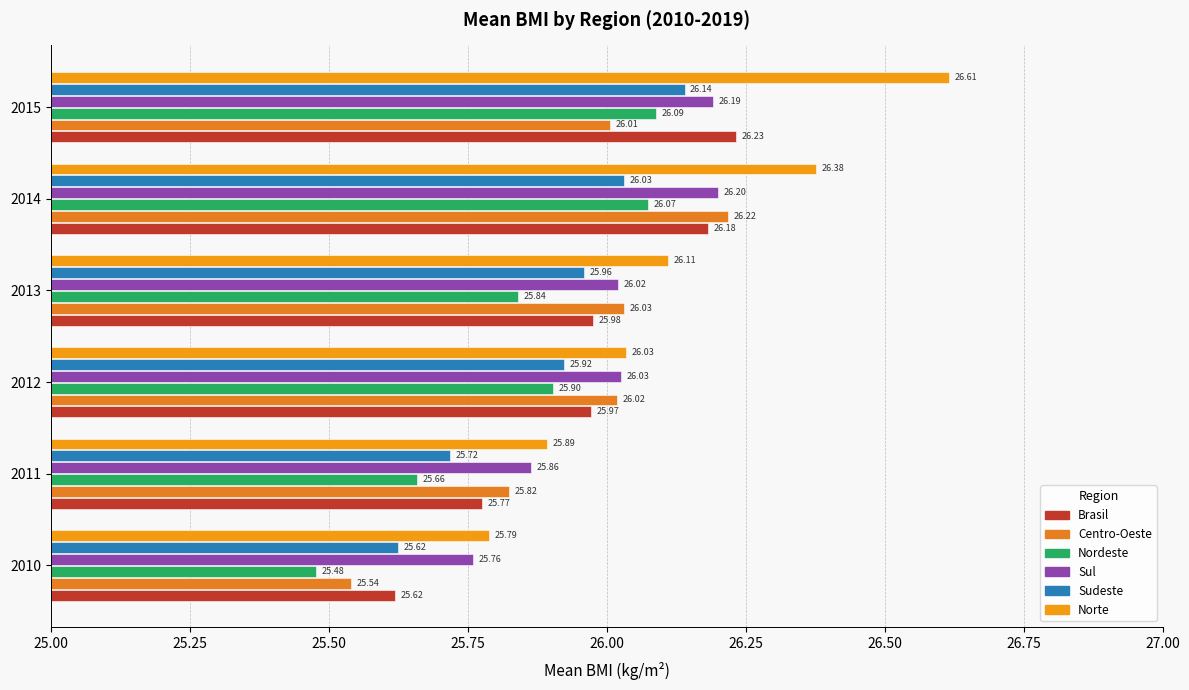

What is the value of the Nordeste bar at the 5th from the left?

26.1